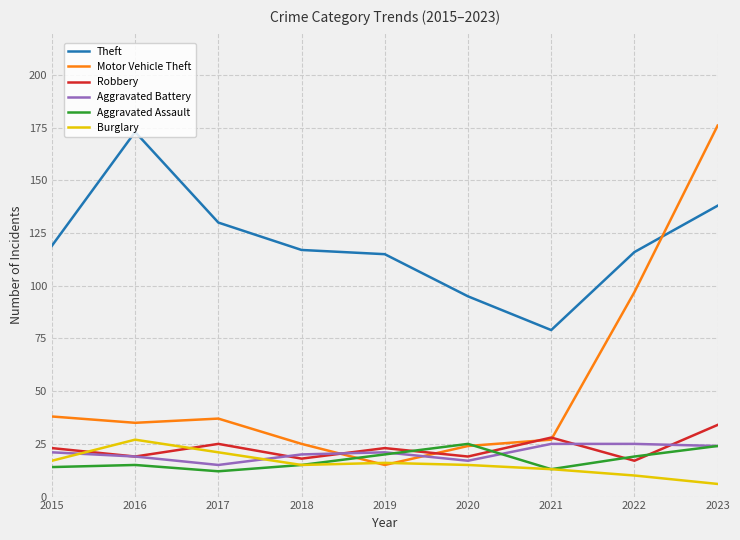

True or false: Aggravated Assault and Theft cross at least once.

False